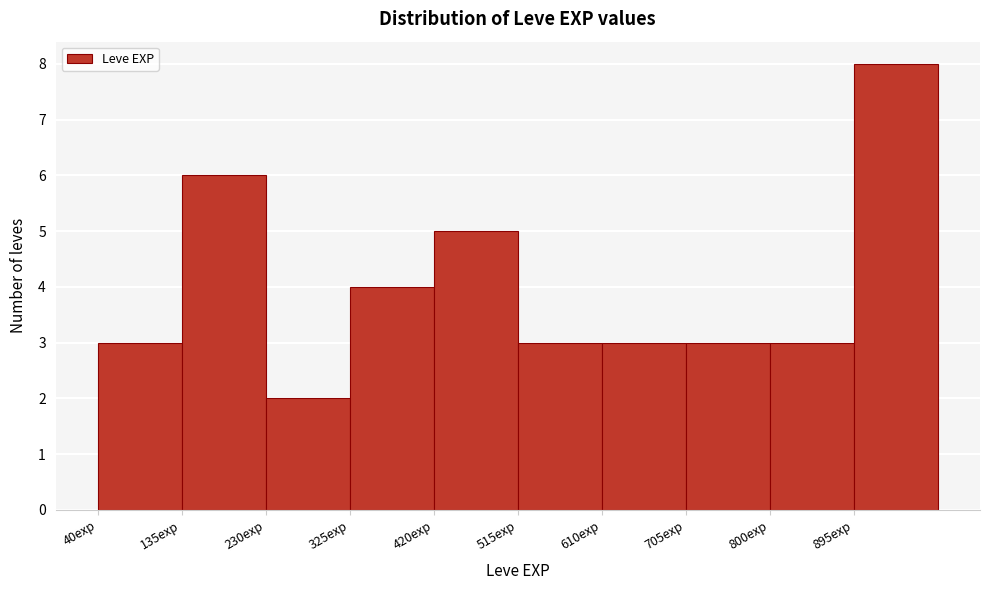

How tall is the bar that spans 40 to 135 on the x-axis? Neither the bar edges nor the heights are printed on the chart, so give them approximately, as read against the axes.

3